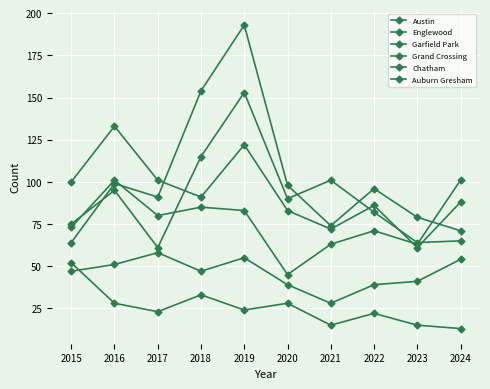

How many distinct data groups are displayed?

6